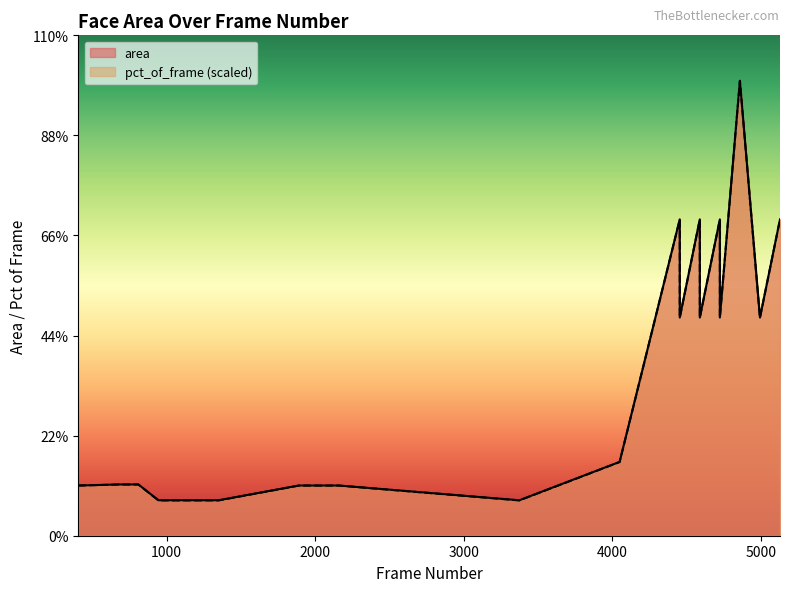

What is the difference between the highest and lowest values at 4725?

5.4